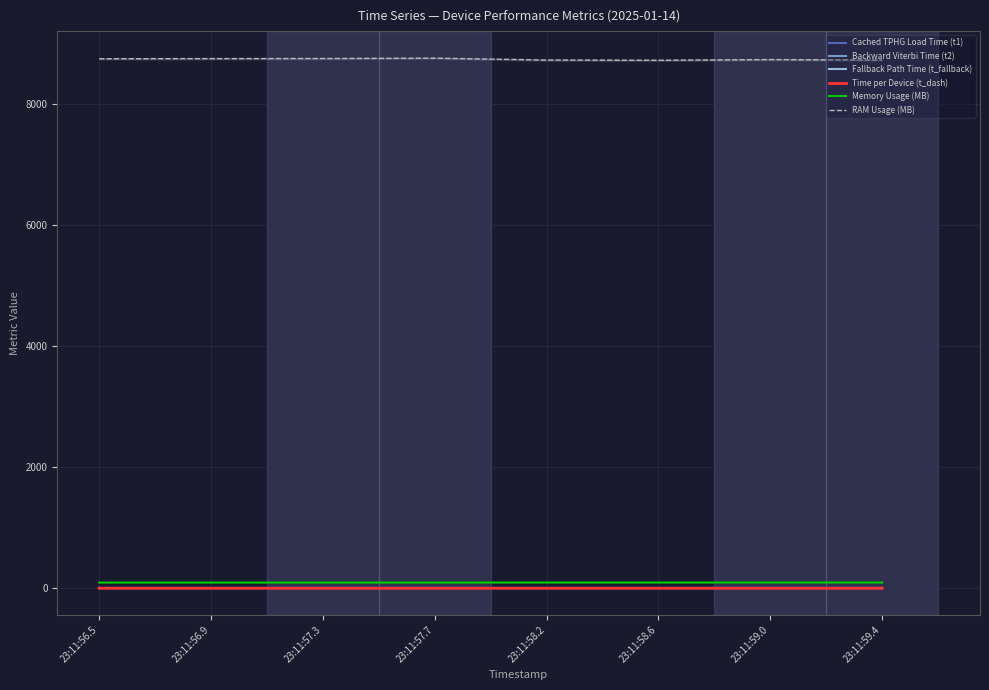

List the series in order of their peak value, highest first.

RAM Usage (MB), Memory Usage (MB), Time per Device (t_dash), Cached TPHG Load Time (t1), Backward Viterbi Time (t2), Fallback Path Time (t_fallback)